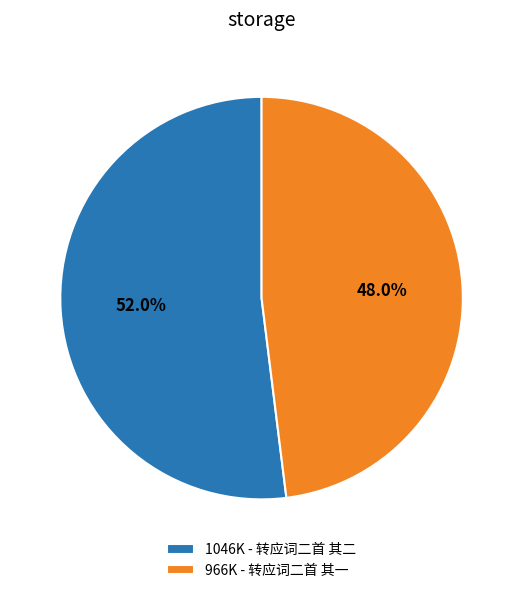

What is the total percentage of 1046K - 转应词二首 其二 and 966K - 转应词二首 其一?

100.0%